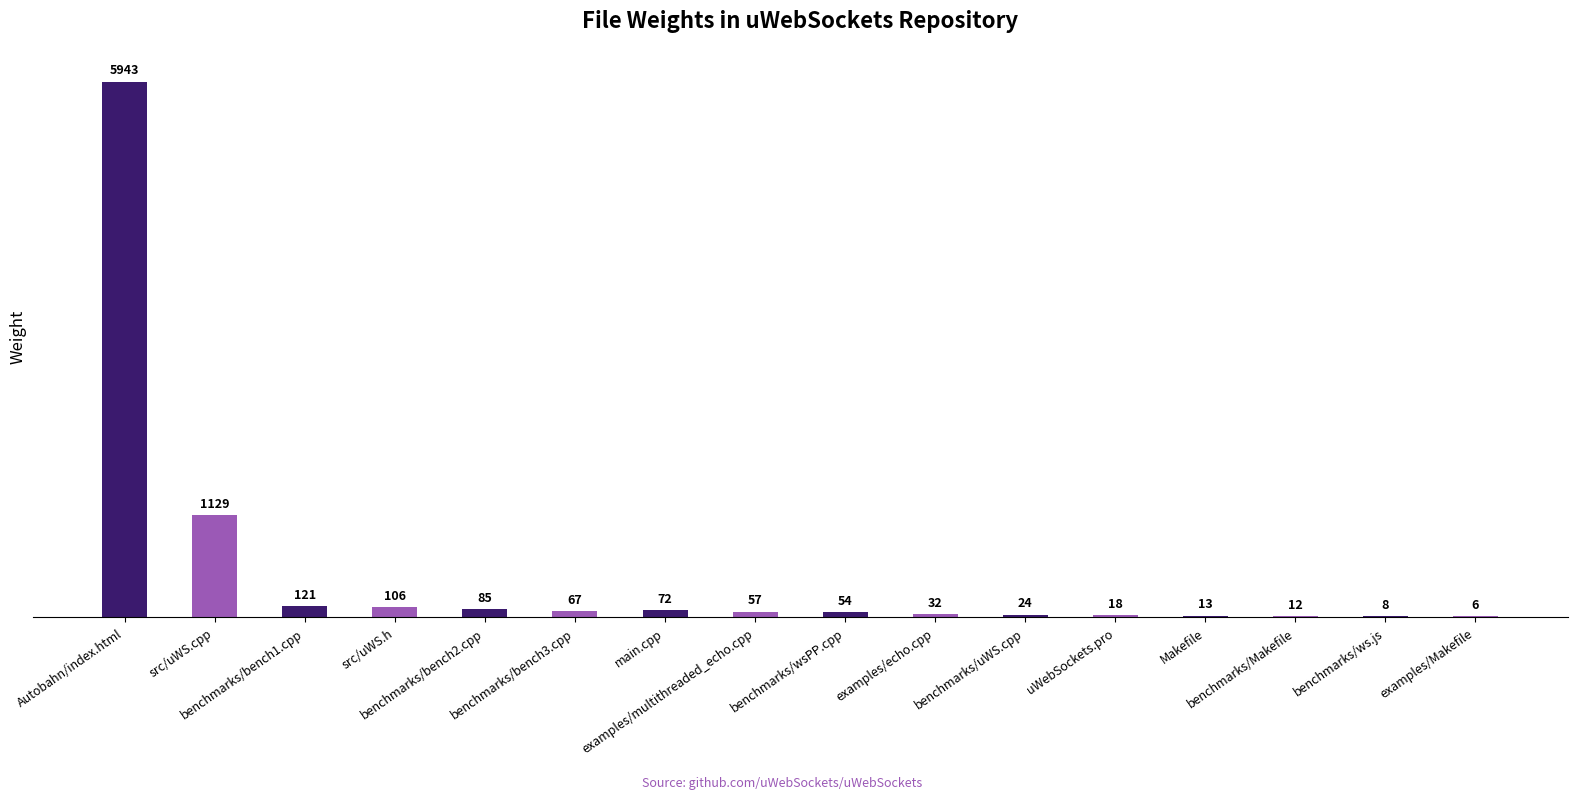

Where is the data nearest to the value 2974?

src/uWS.cpp